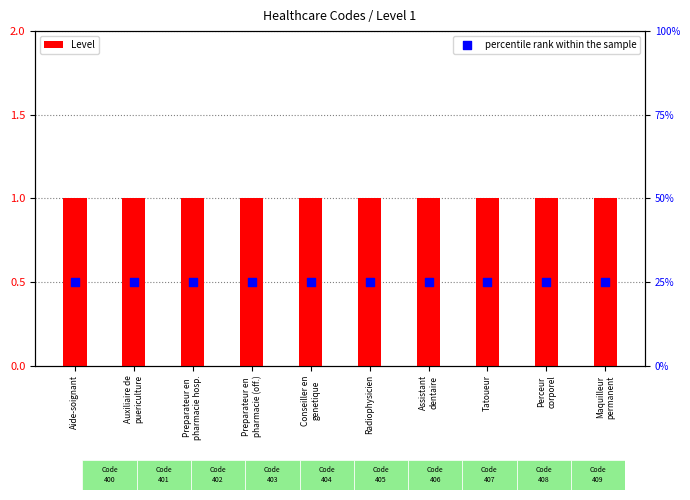

What is the total value across all series at Tatoueur?

26